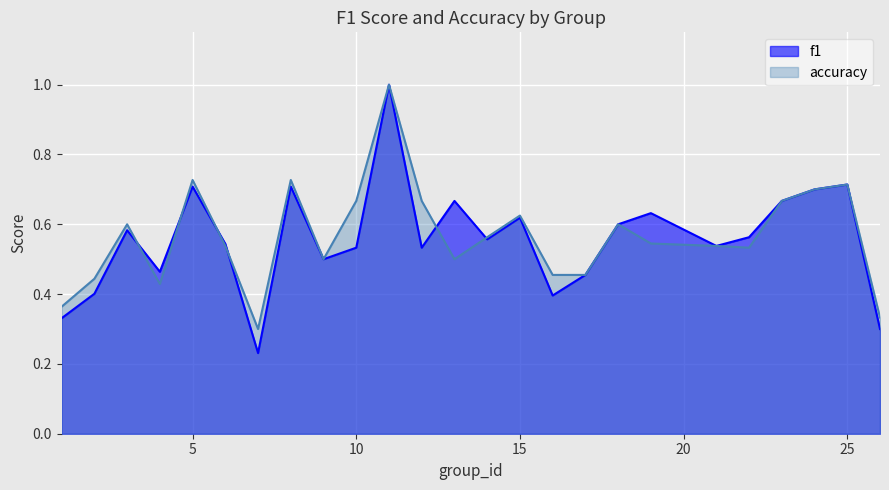

At which category is the sum across all series the highest?

11